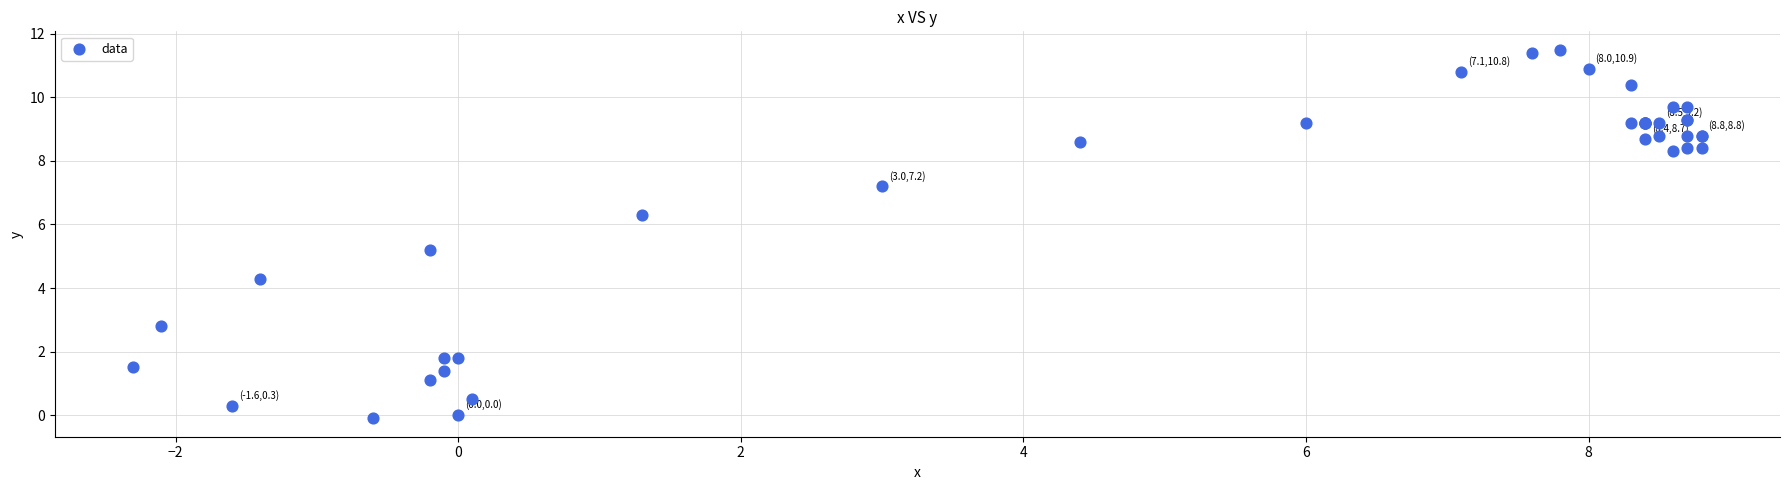

What Y value in the scatter plot is closest to 5?

5.2